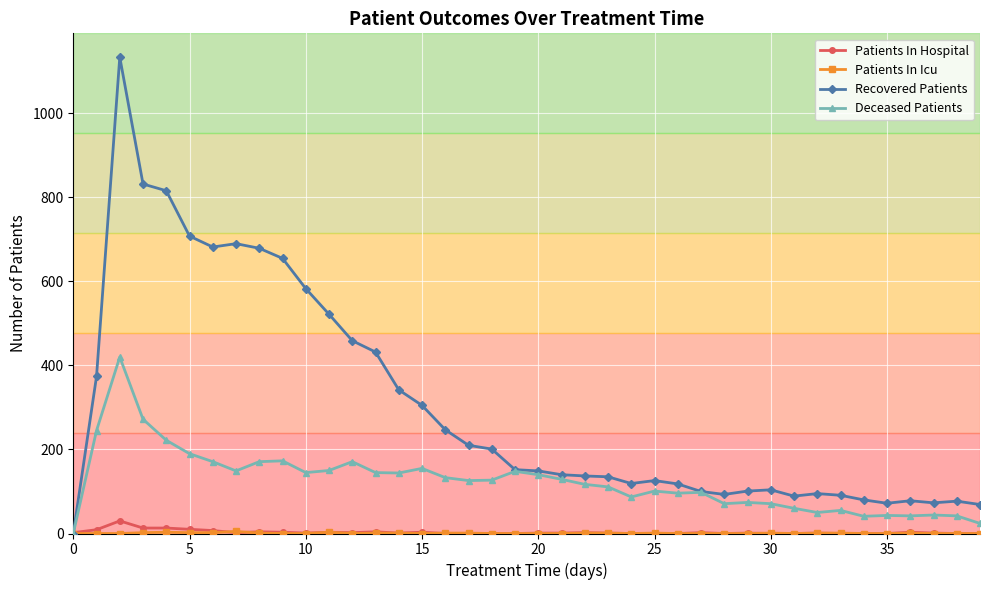

Which series has the largest total across all categories?

Recovered Patients